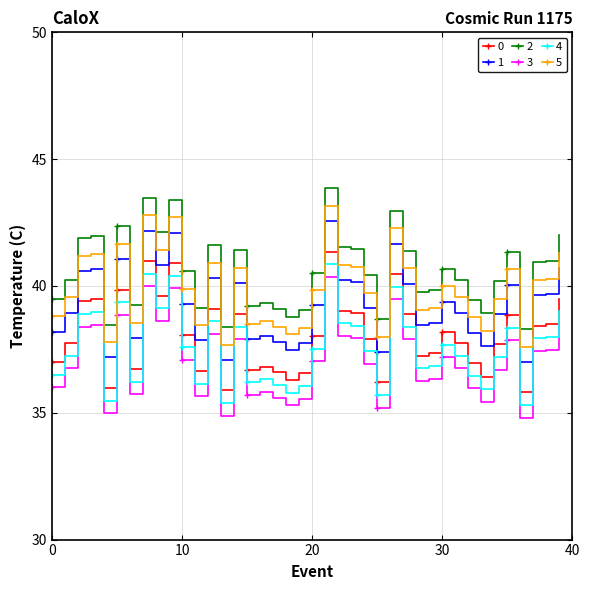

How many series are shown in this chart?

6